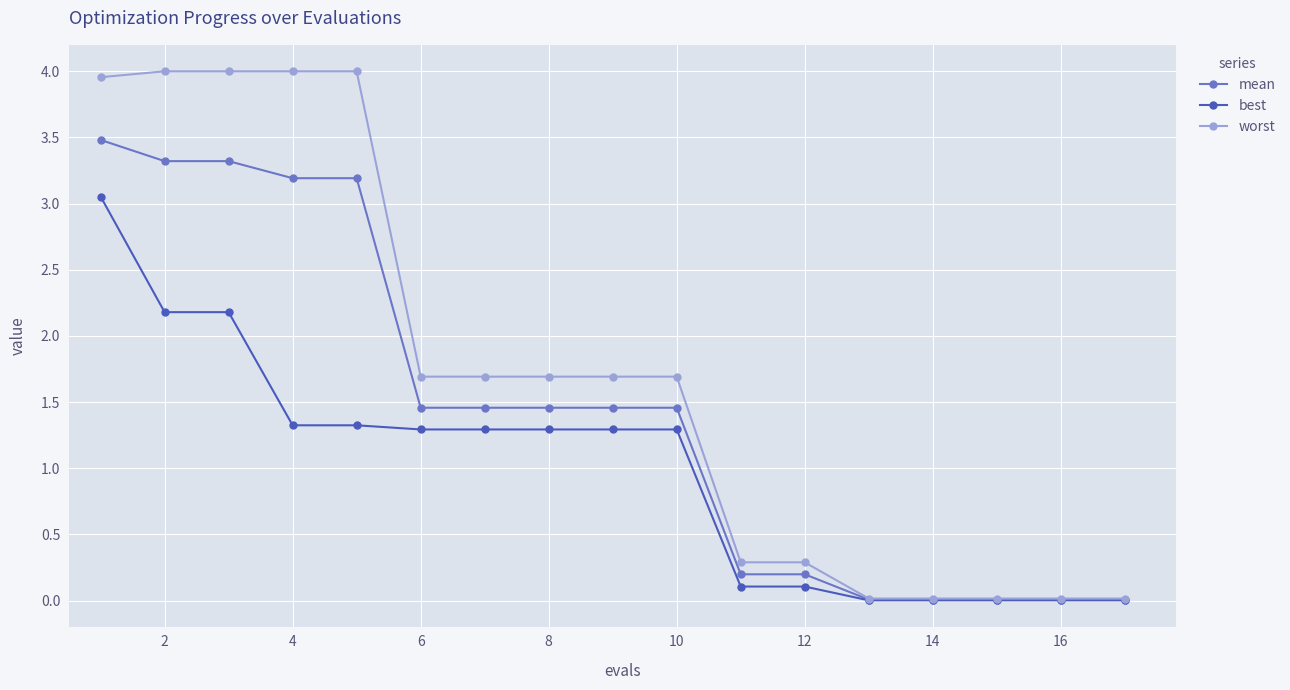

What is the value of the worst point at the 10th from the left?

1.7